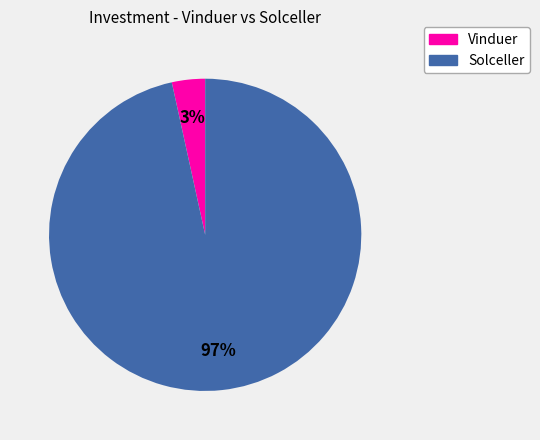

Rank the categories by value from lowest to highest.

Vinduer, Solceller